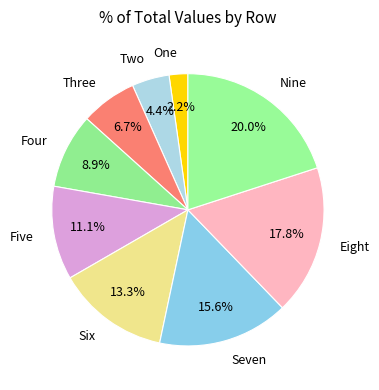

Approximately how many times larger is the value at Three compared to Nine?

0.3